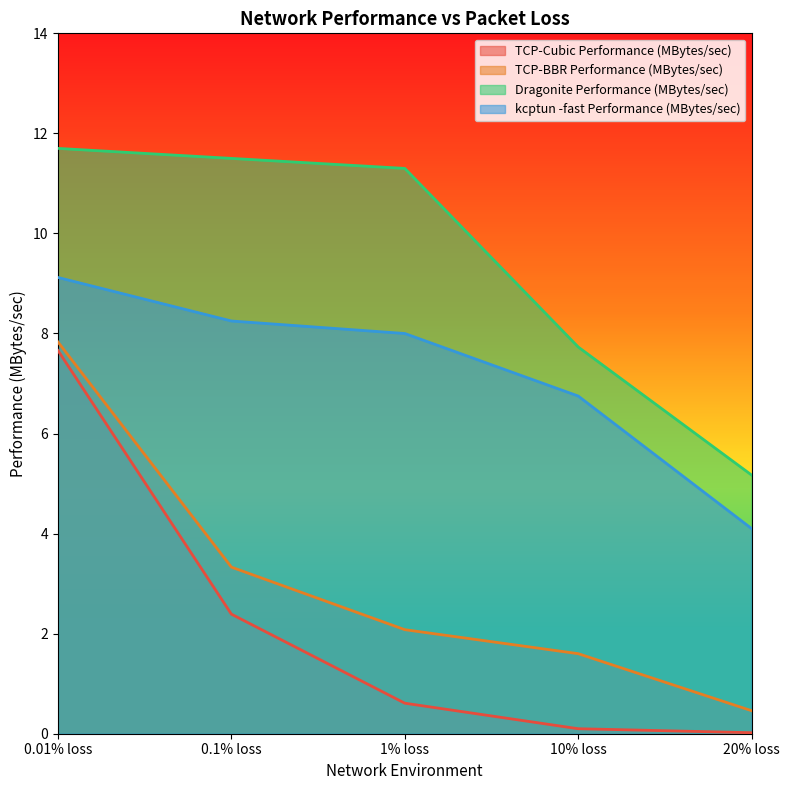

What is the label of the 4th point from the left?

10% loss